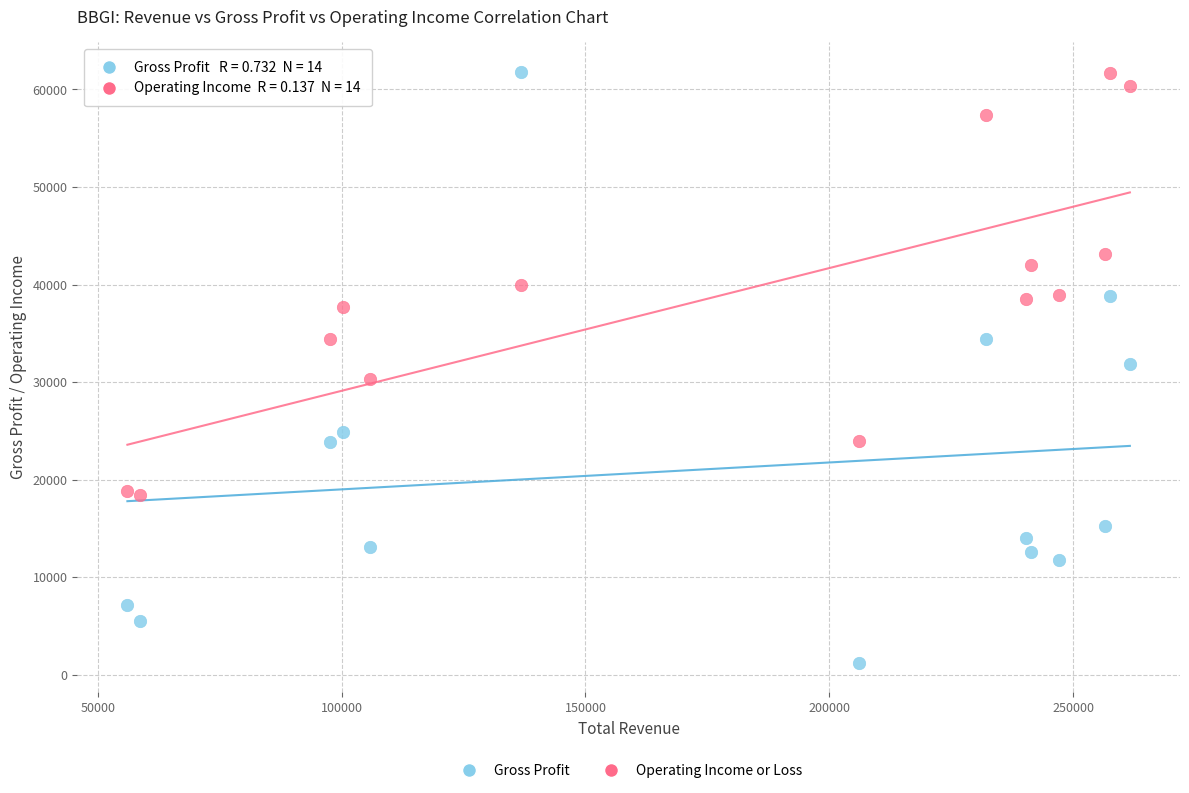

Which series has the largest Y range (max minus min)?

Operating Income or Loss